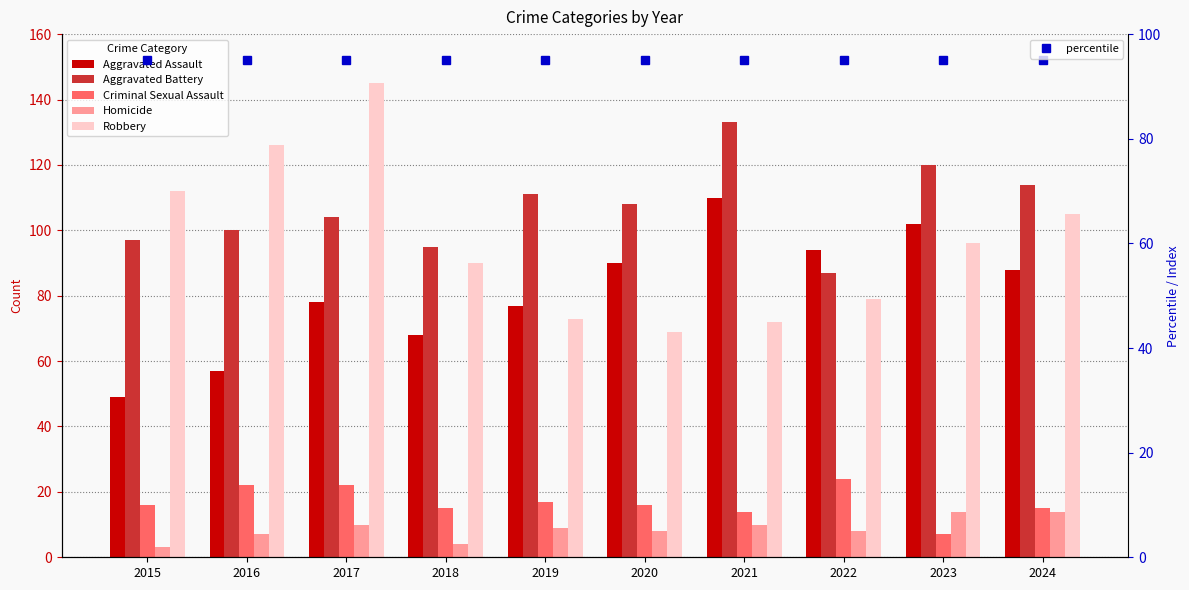

Rank the series at 2016 from lowest to highest value.

Homicide, Criminal Sexual Assault, Aggravated Assault, Aggravated Battery, Robbery